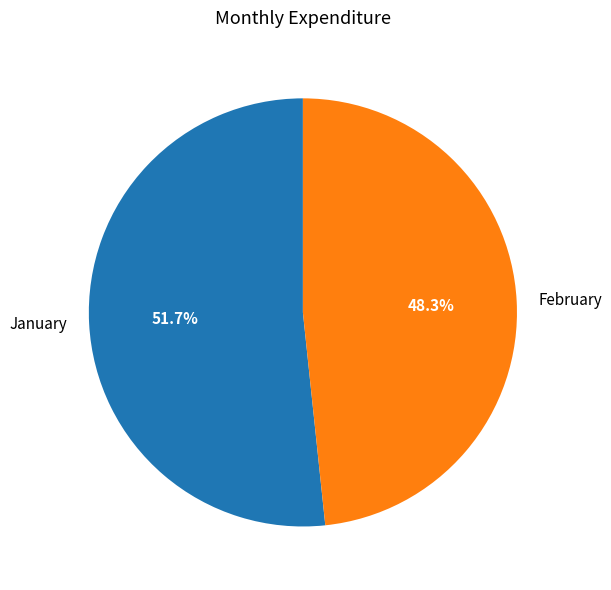

To the nearest percent, what is the difference between the February and January slice percentages?

3%